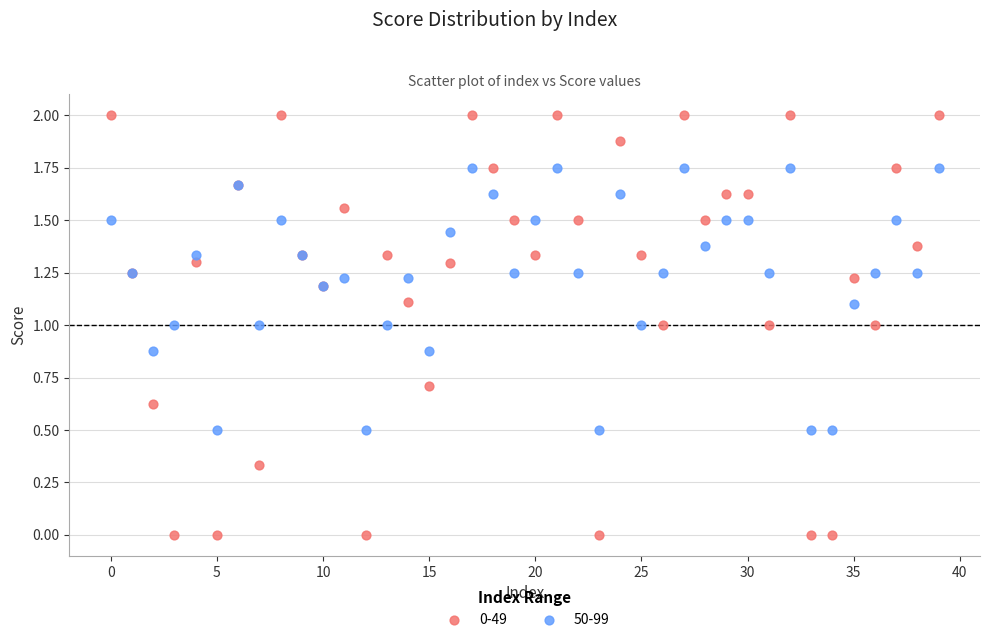

Which series has the largest Y range (max minus min)?

0-49